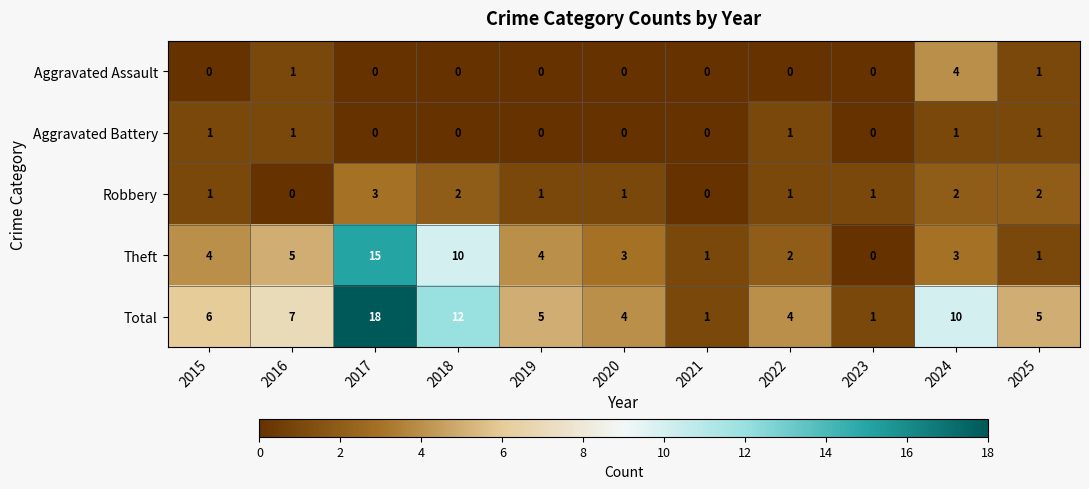

Is it true that Robbery equals 1 at 2024?

False